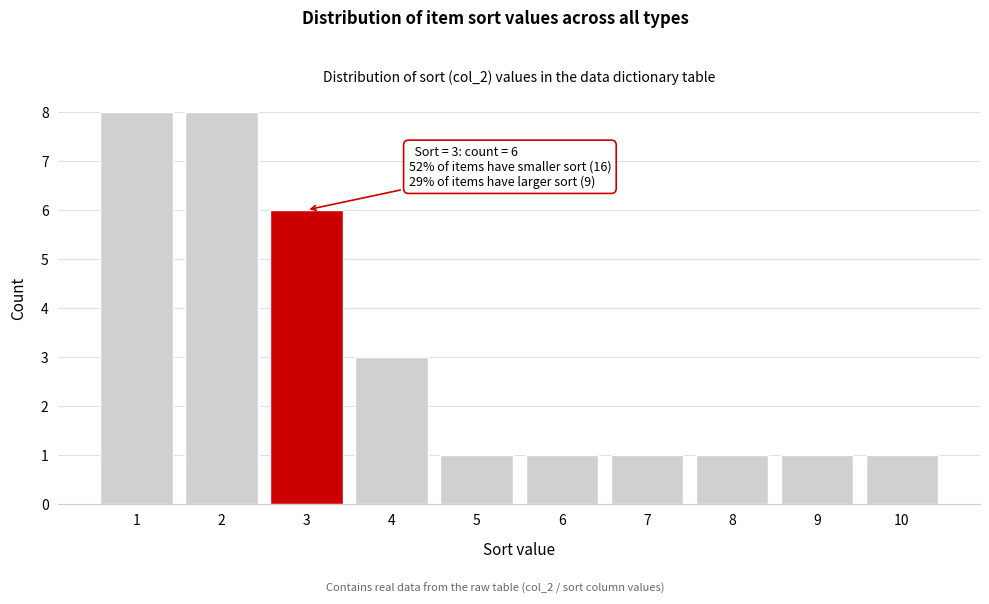

Reading left to right, extract all data points from this chart.

8	8	6	3	1	1	1	1	1	1